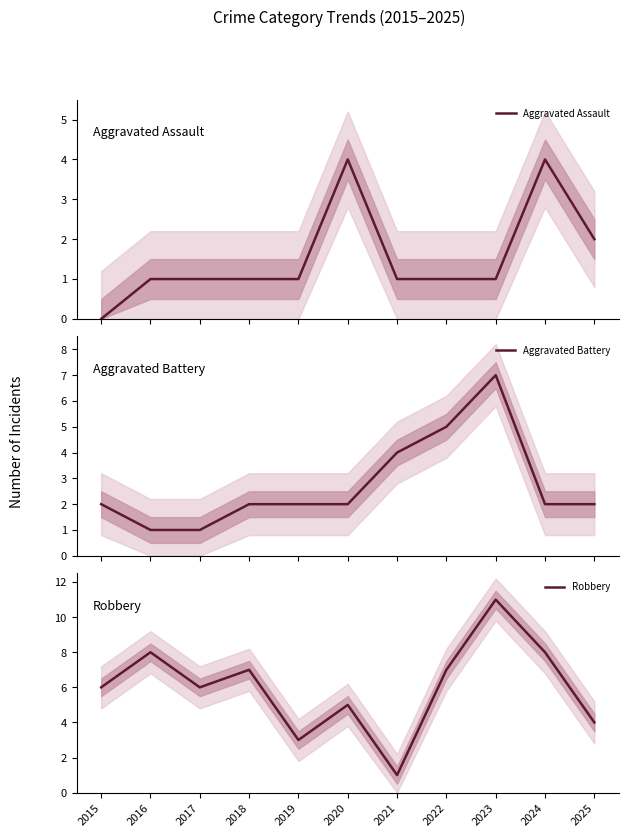

Where is Robbery nearest to the value 6?

2015